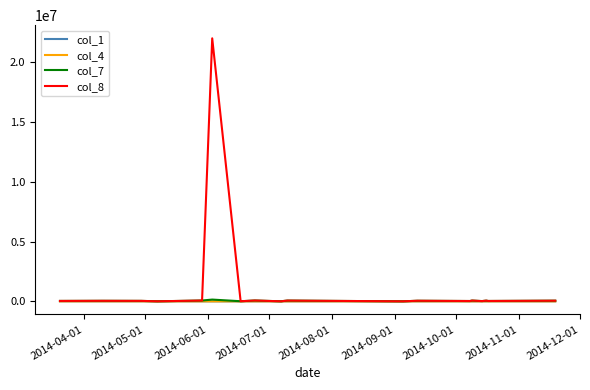

Which series has the largest total across all categories?

col_8